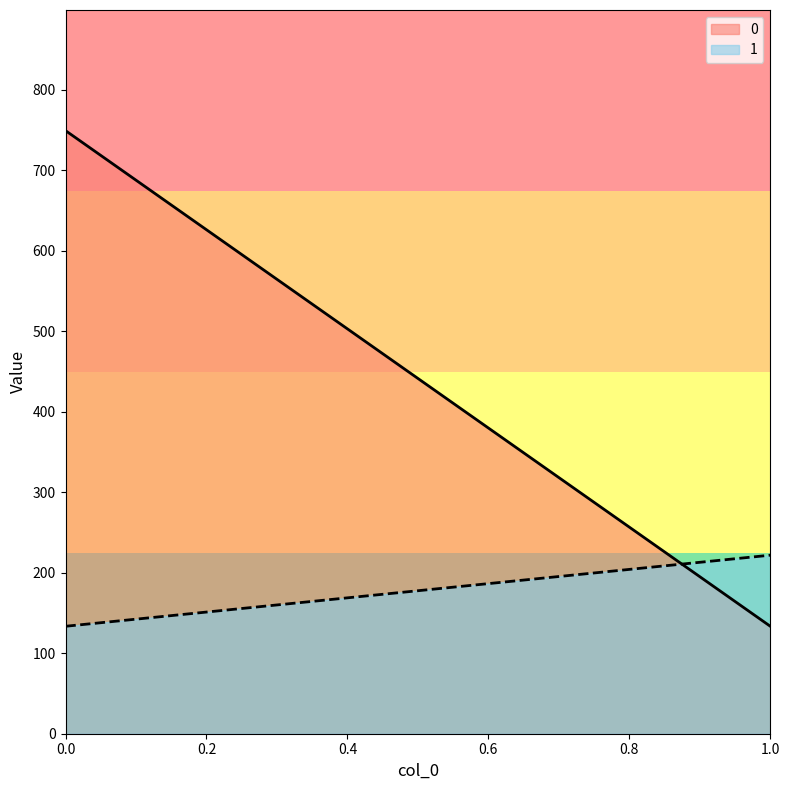

Reading right to left, what are all the values shown in this chart?

0: 133.4	749.0
1: 221.7	133.4